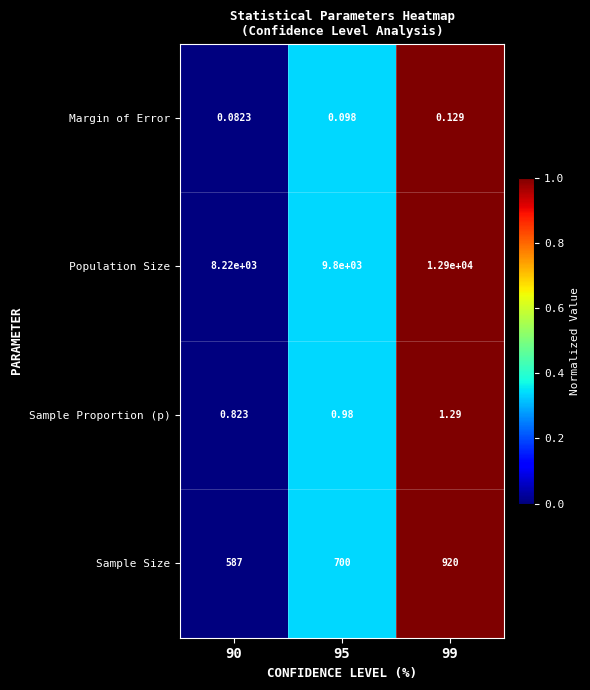

Rank the series by their maximum value, from highest to lowest.

Population Size, Sample Size, Sample Proportion (p), Margin of Error